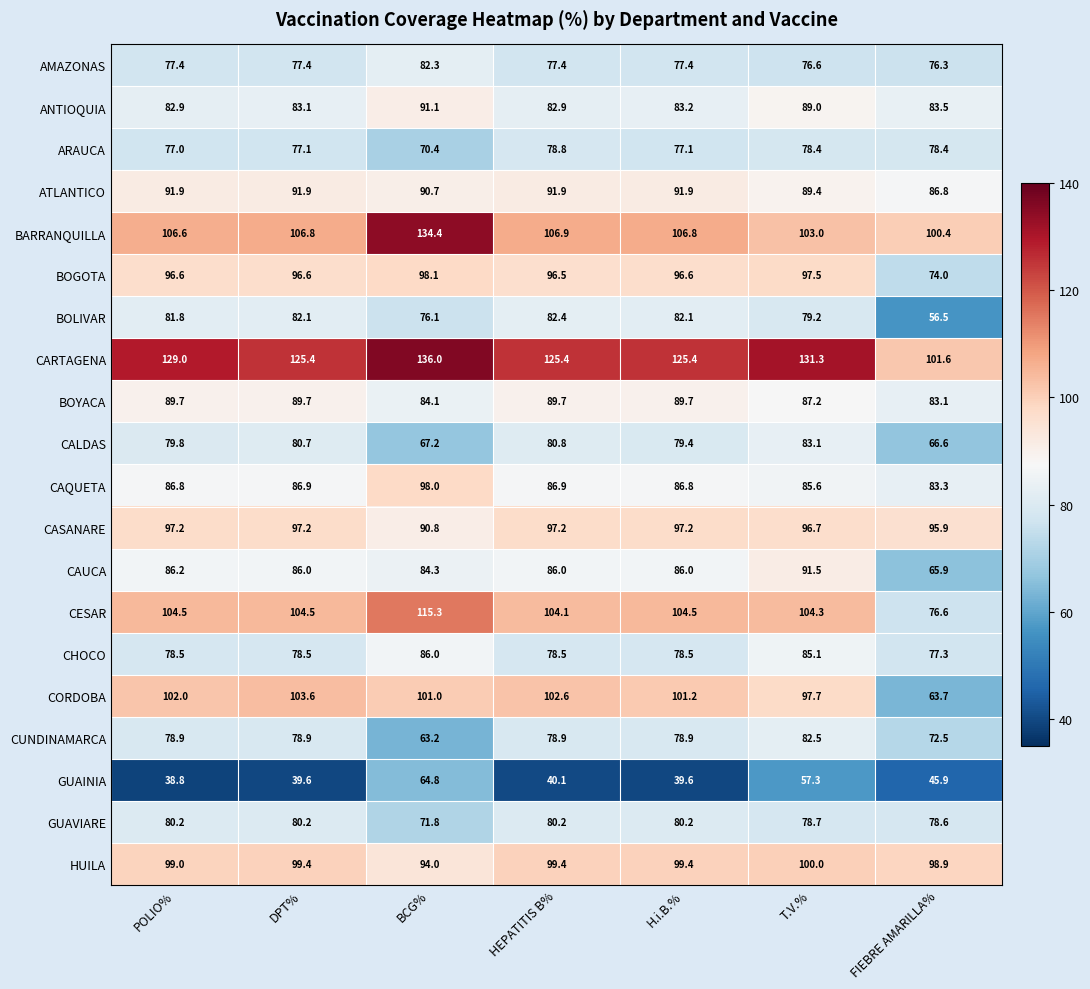

What is the difference between the highest and lowest values at HEPATITIS B%?

85.3